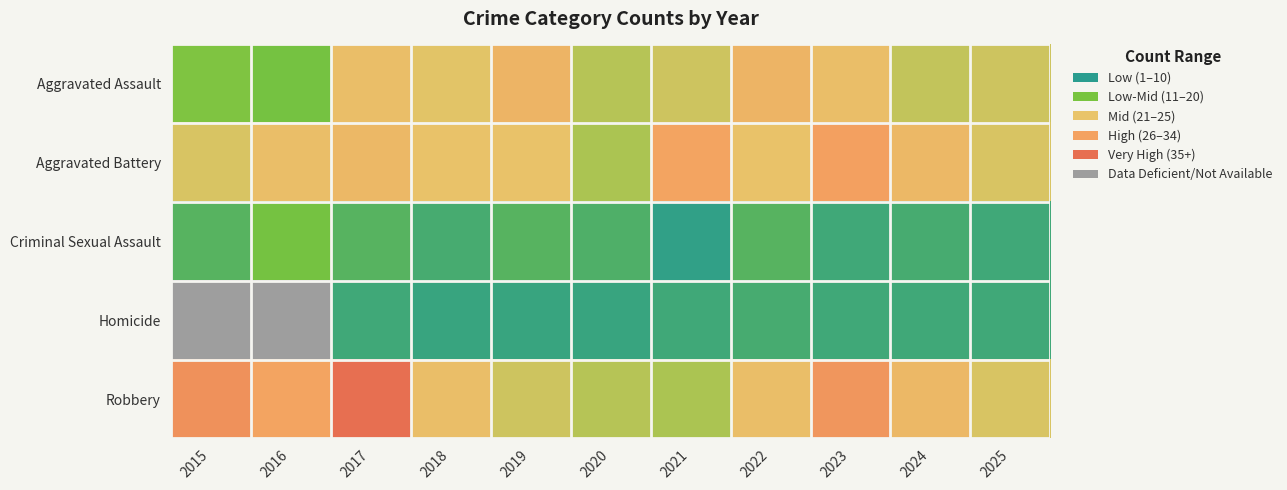

Which series has the largest total across all categories?

Robbery